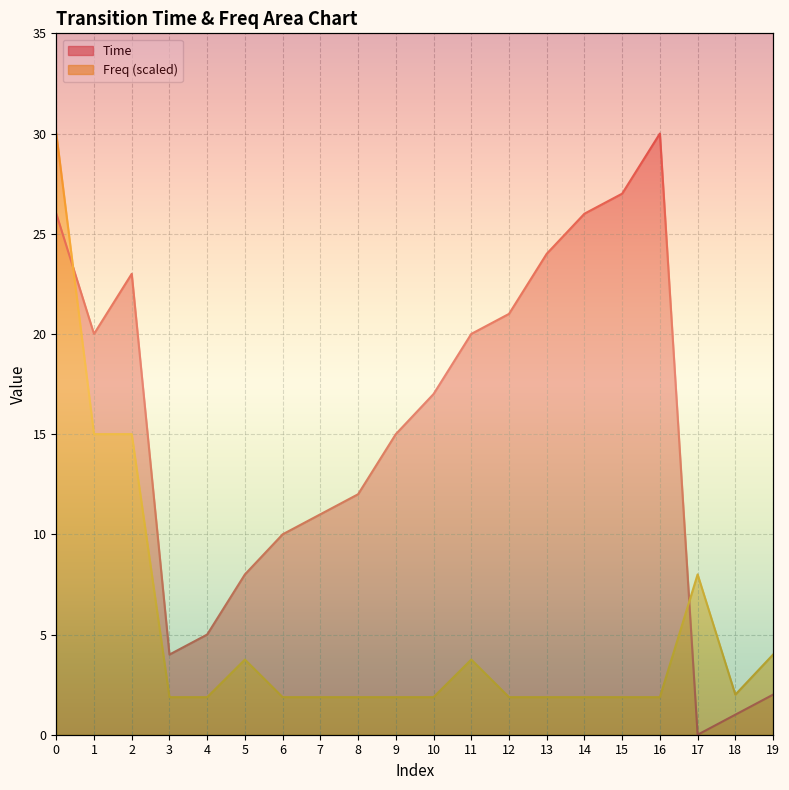

What is the value of the Freq point at the 3rd from the left?

15.0